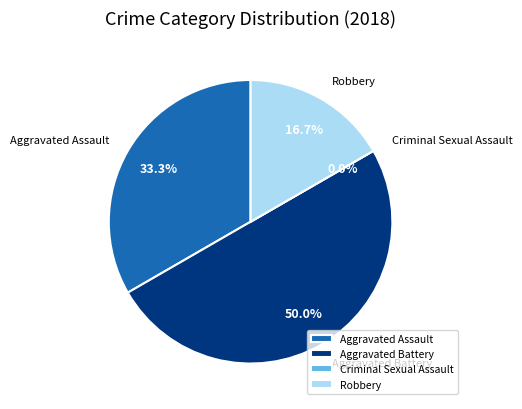

How much of the chart is everything except Aggravated Battery?

50.0%